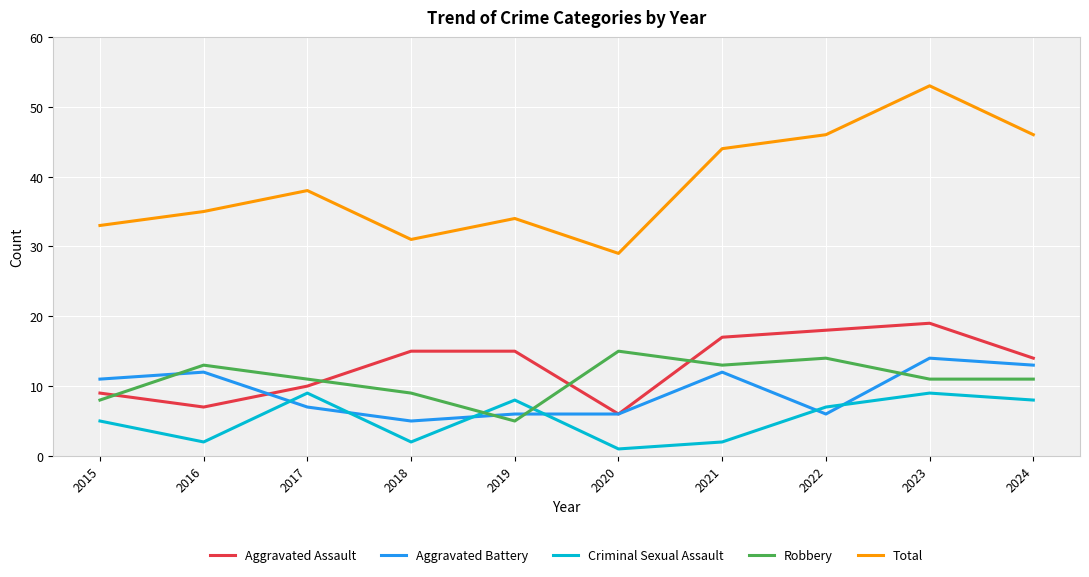

What are all the series names shown in the legend?

Aggravated Assault, Aggravated Battery, Criminal Sexual Assault, Robbery, Total